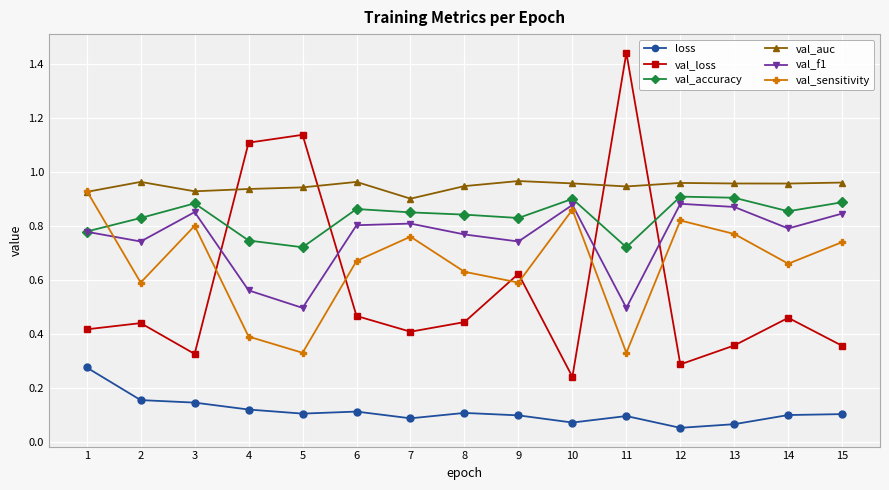

The value of val_accuracy at 10 is 1.3. True or false?

False